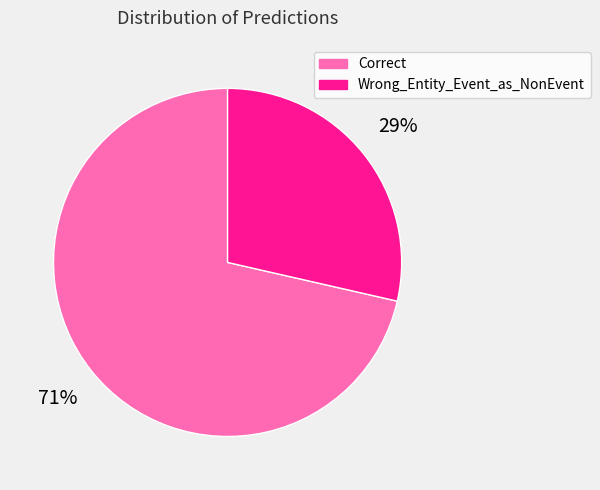

Count the number of slices in the pie.

2